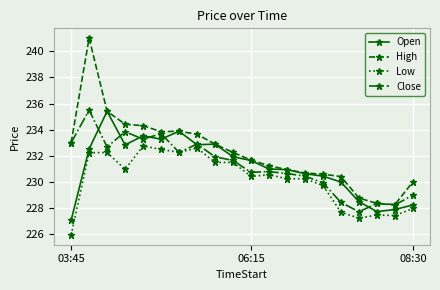

Which series has the widest spread of values?

High